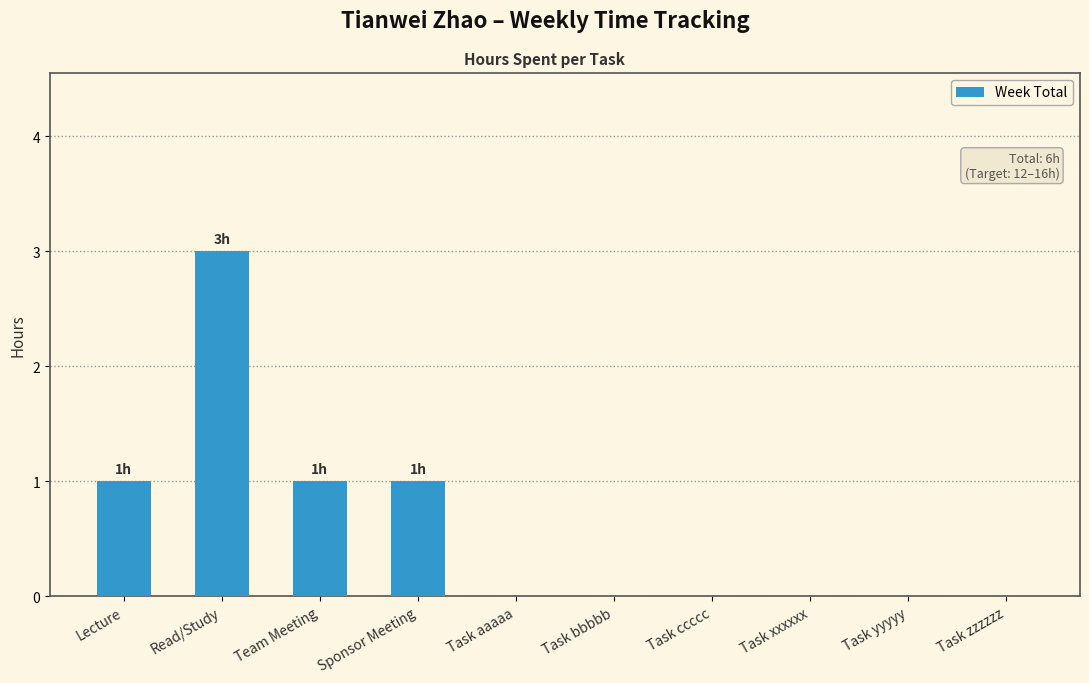

Are the bars horizontal?

No